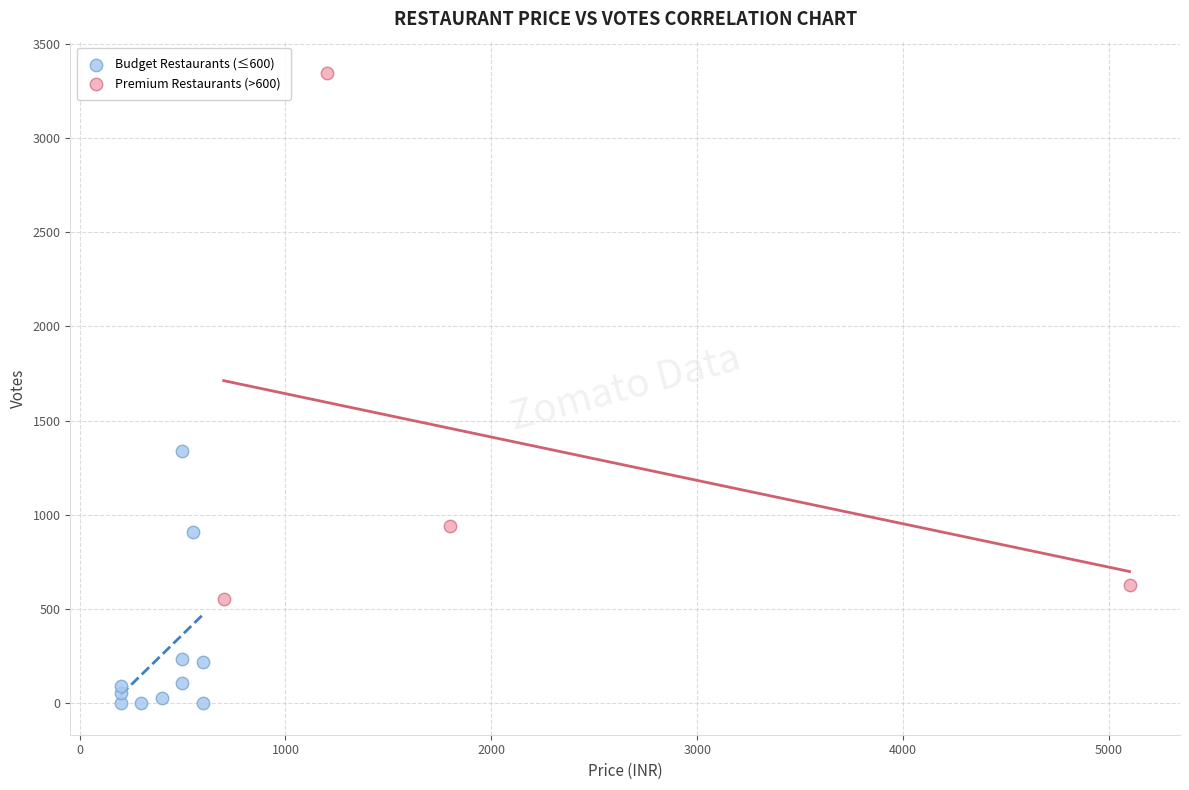

Which series contains the highest Y value?

Premium Restaurants (>600)